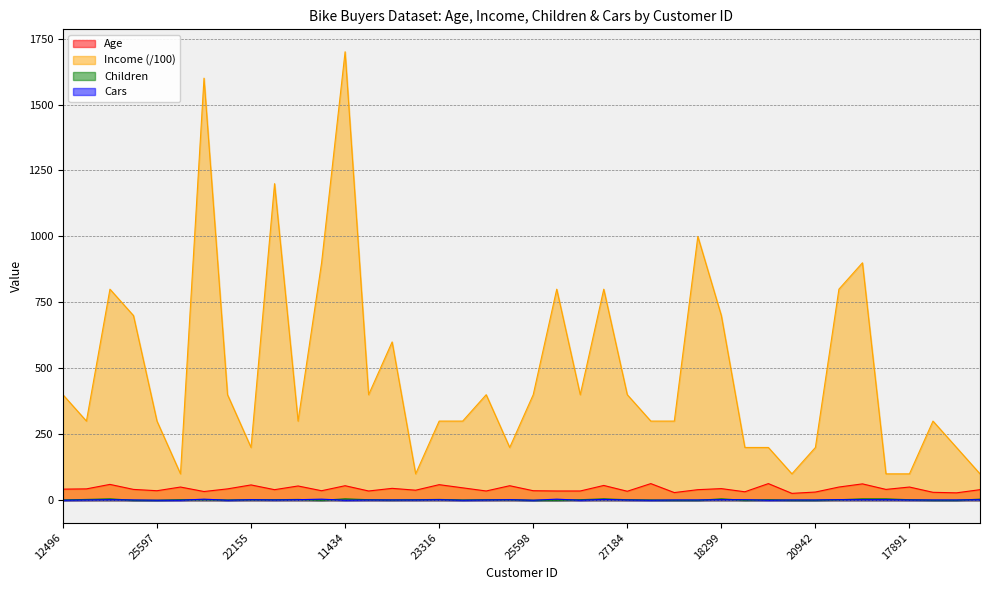

True or false: Income and Age intersect in this chart.

False